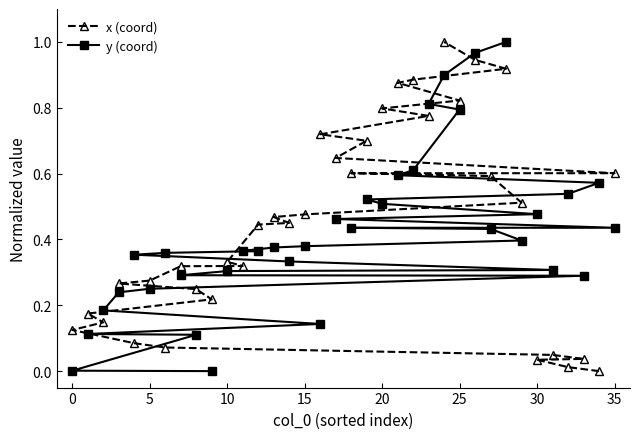

What is the sum of all x (coord) values?

15.9